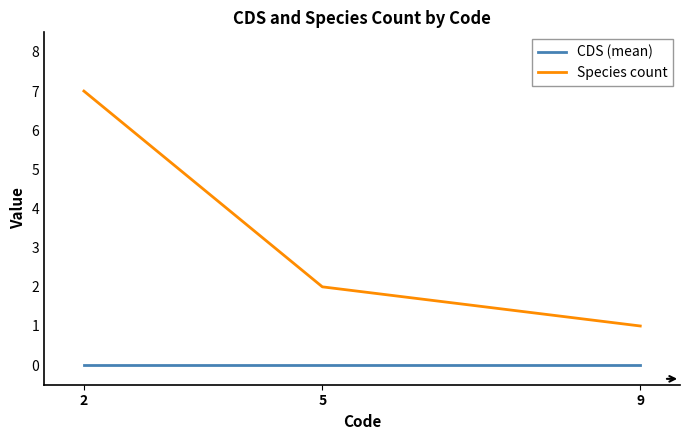

What are all the series names shown in the legend?

CDS (mean), Species count